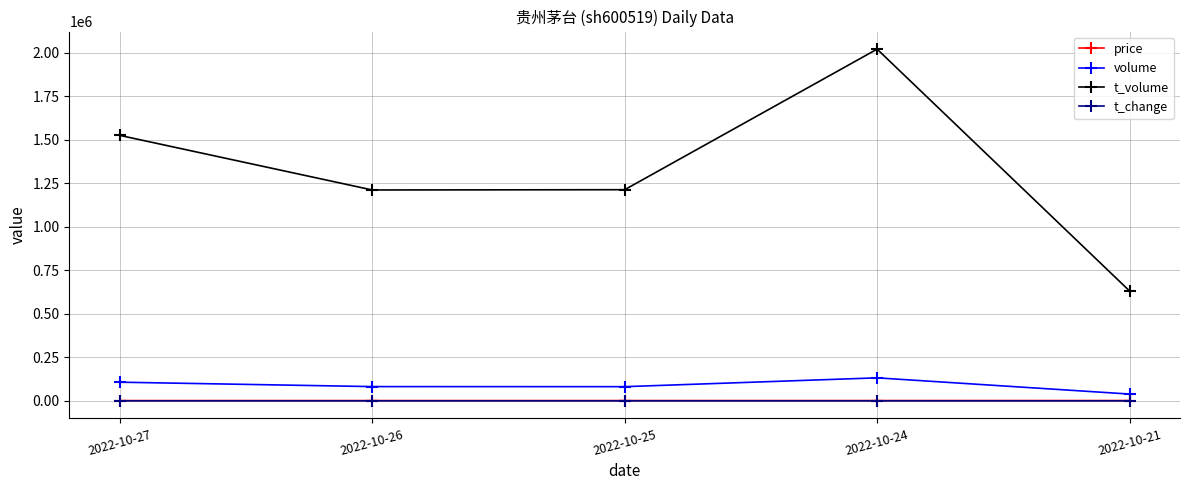

Which series has the largest range (max minus min)?

t_volume